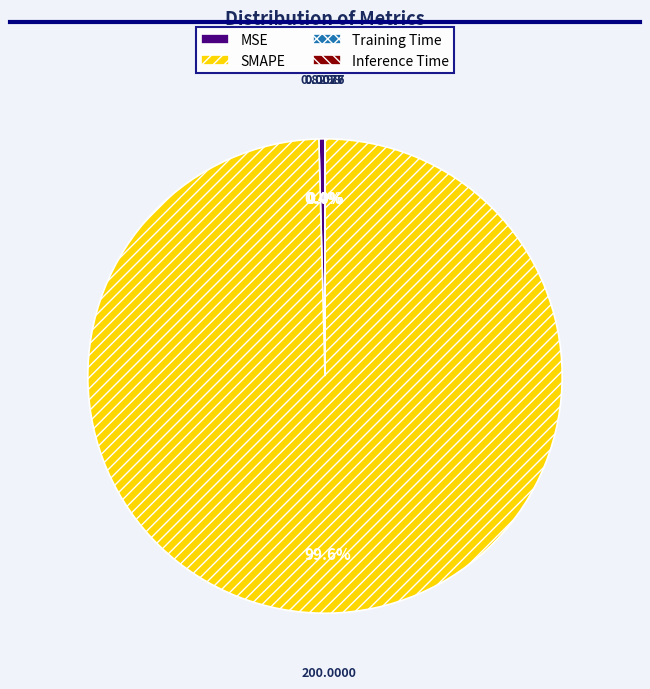

Which category accounts for the majority?

SMAPE